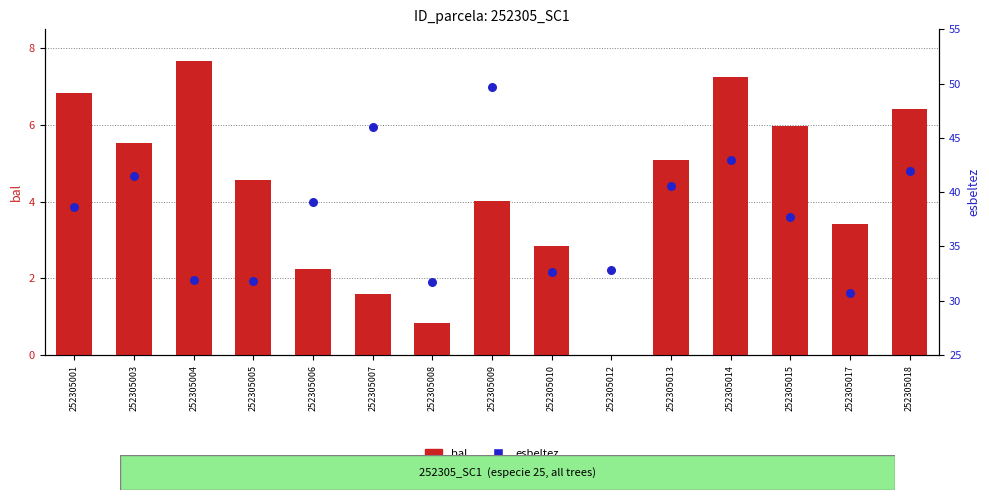

At which category is the sum across all series the highest?

252305009